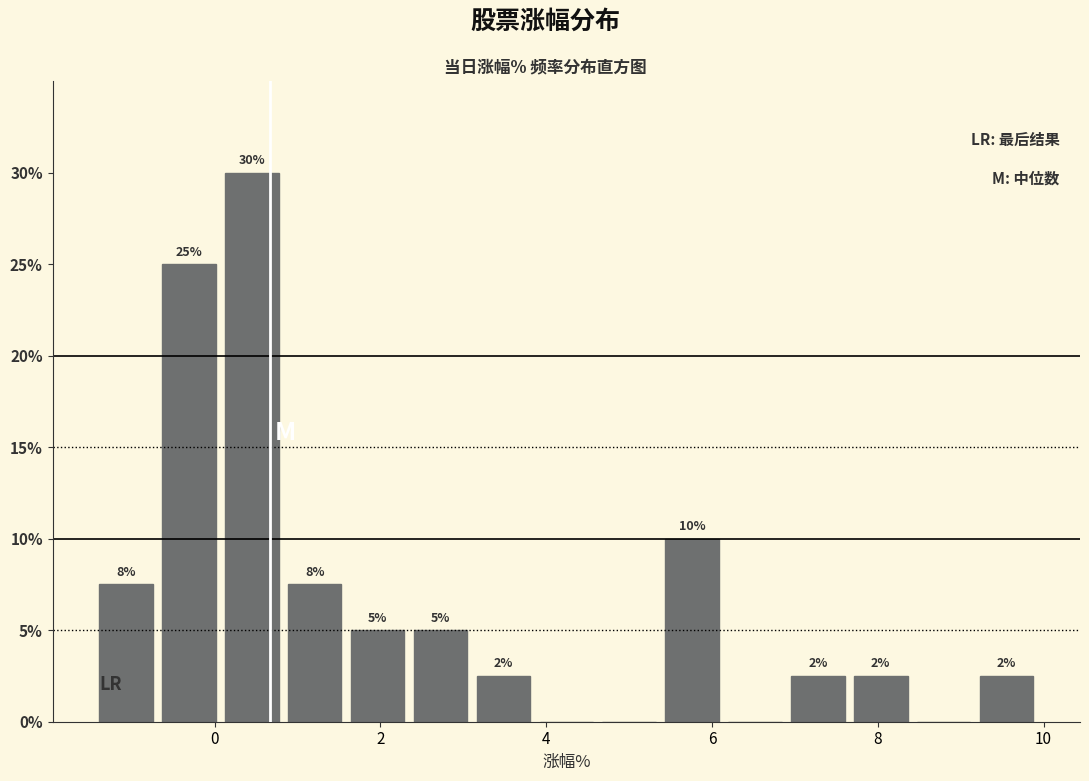

Around what value on the x-axis is the tallest bar? Give the approximate position of its centre, as read against the axis.

0.4